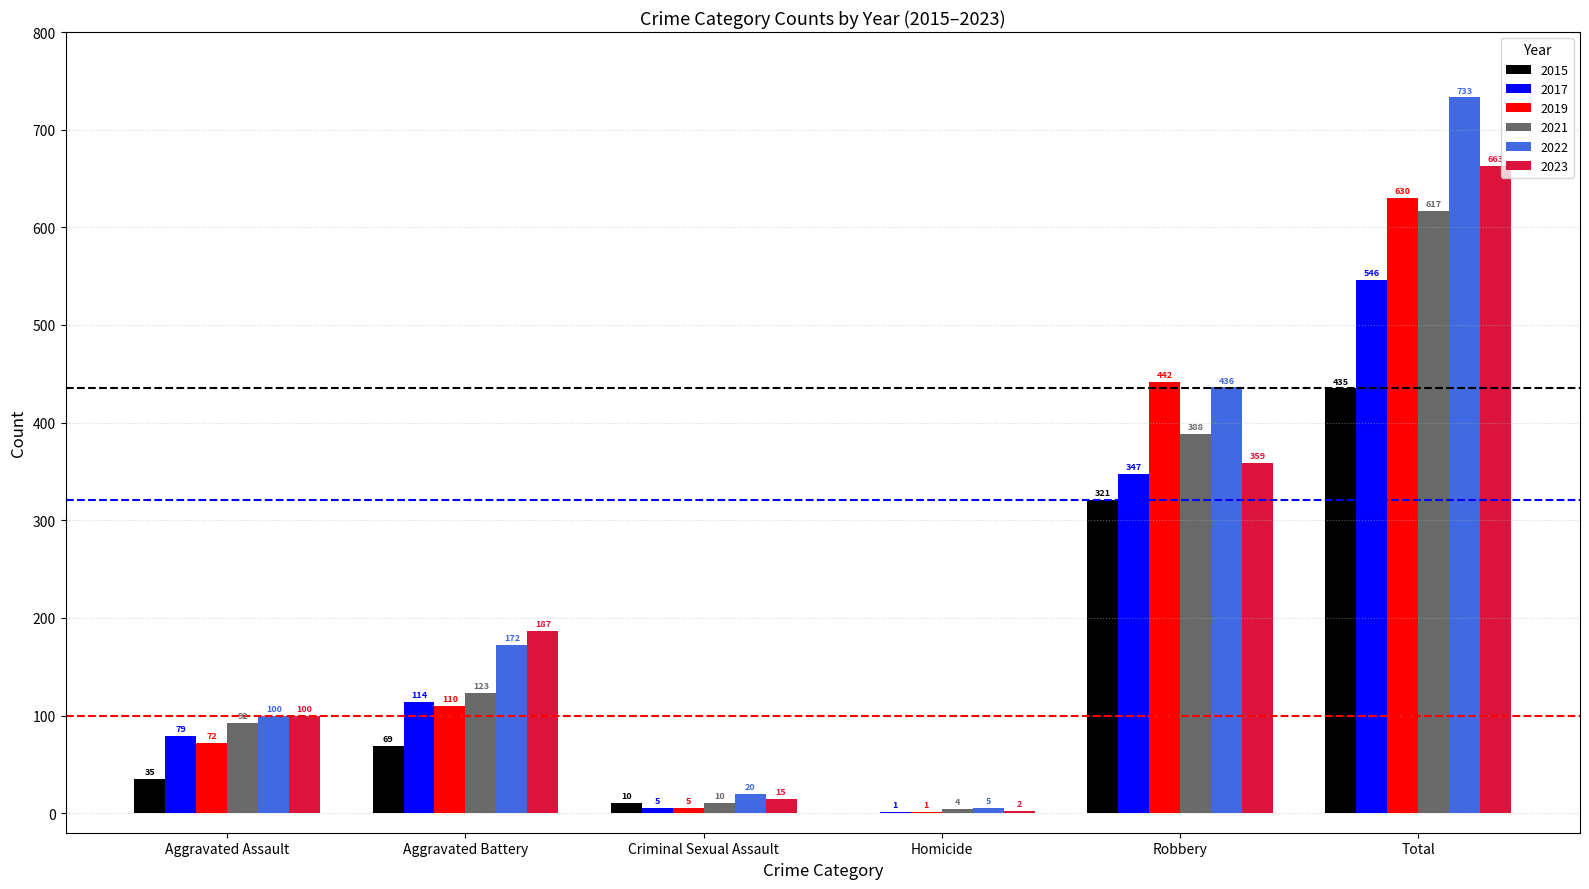

Between Homicide and Total, which series saw the biggest shift?

2022